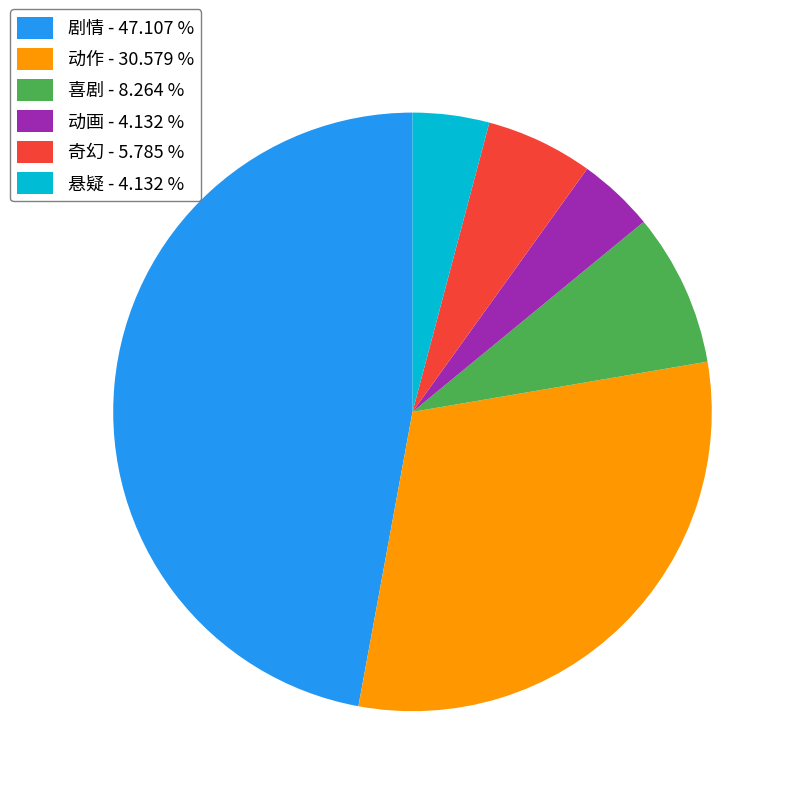

Between 剧情 - 47.107 % and 动作 - 30.579 %, which is larger?

剧情 - 47.107 %